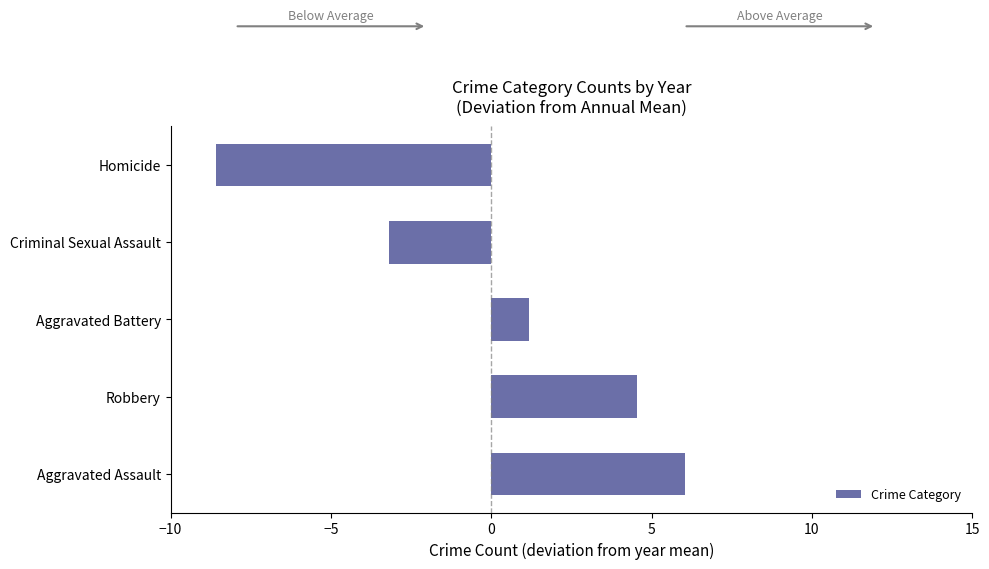

What is the difference between the values at Aggravated Battery and Robbery?

3.4